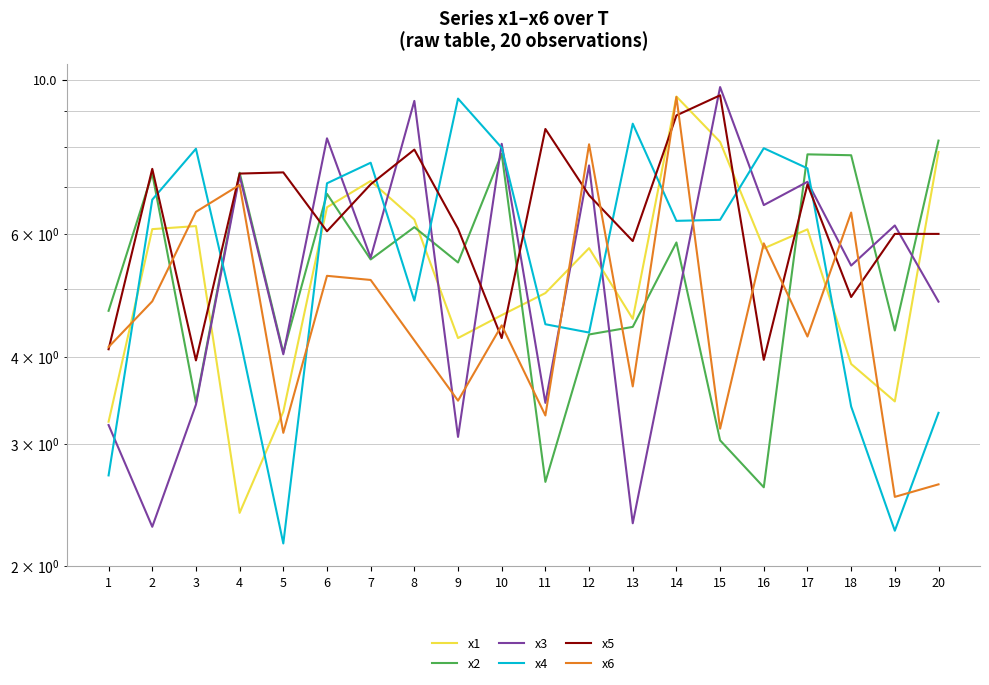

After their last crossing, which series has the higher values: x2 or x6?

x2